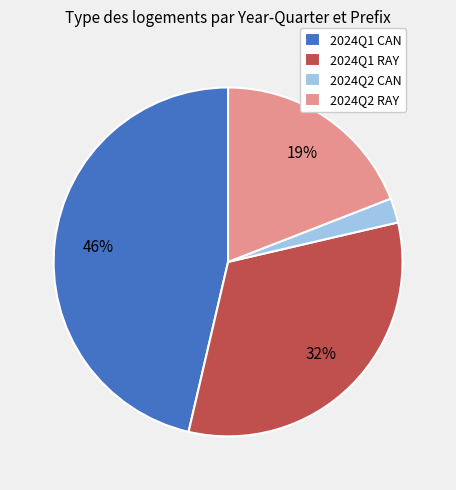

Does any single category account for the majority?

No